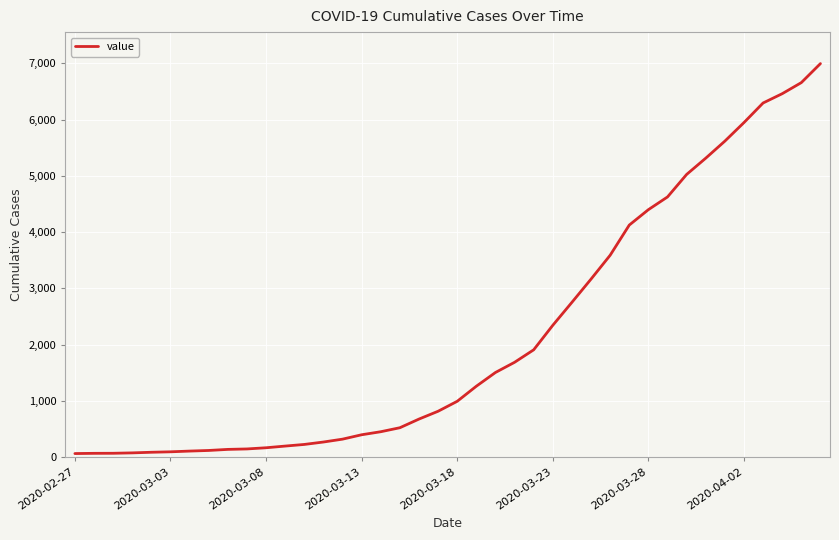

What is the difference between the maximum and minimum values?

6931